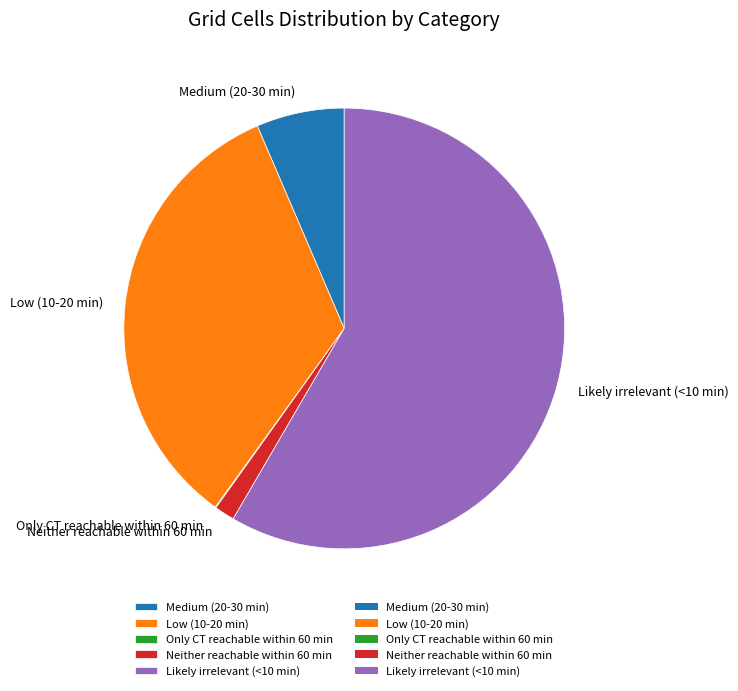

Which slice is the largest?

Likely irrelevant (<10 min)